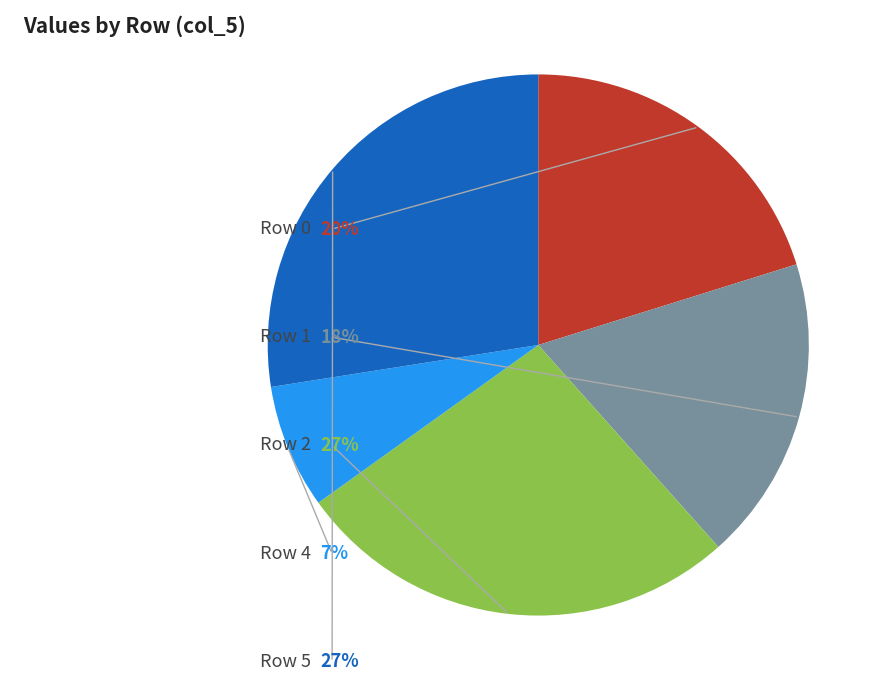

Does any single category account for the majority?

No